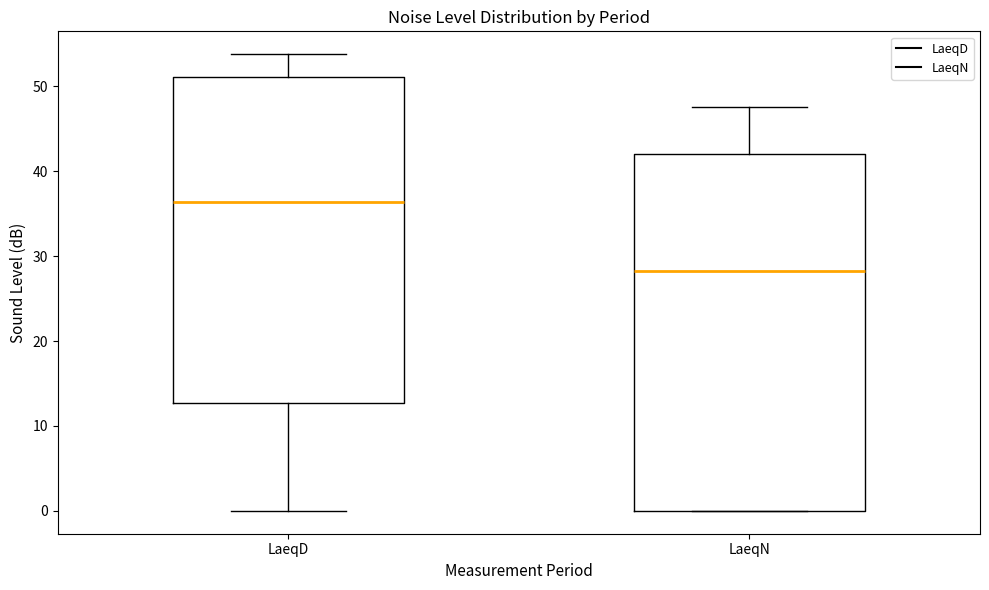

Where is the lower edge of the box for LaeqN on the y-axis? The values are not printed on the chart, so give them approximately, as read against the axis.

0